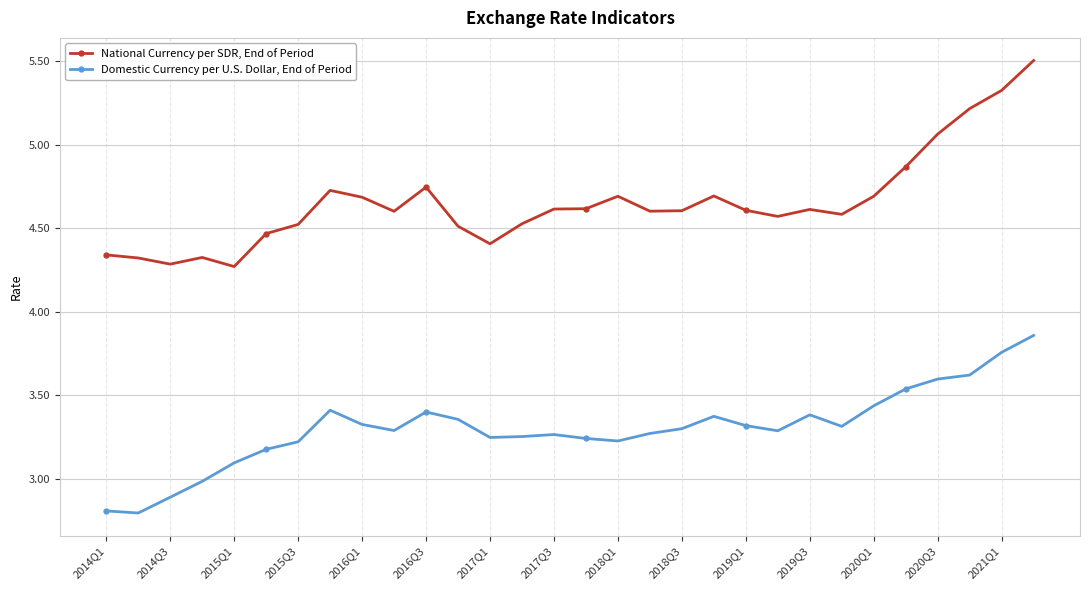

What is the sum of all Domestic Currency per U.S. Dollar, End of Period values?

99.0